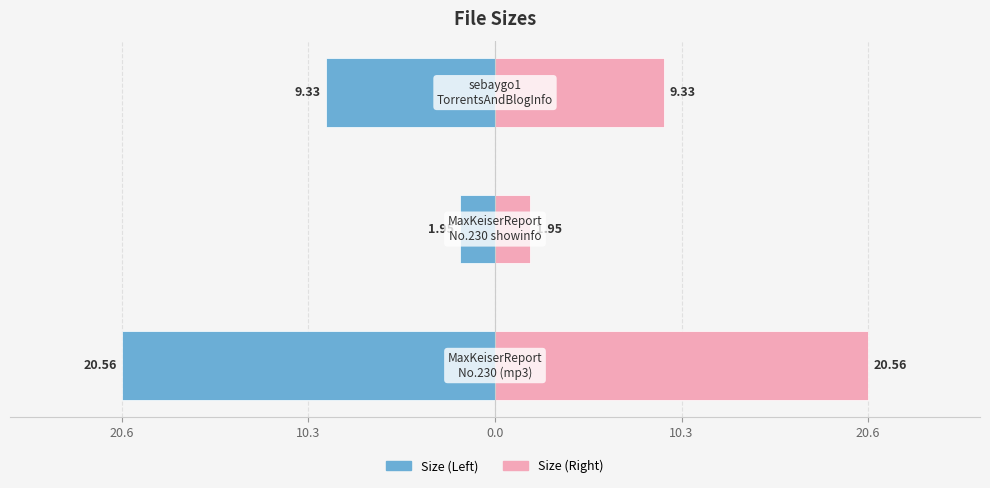

Reading right to left, transcribe all the data shown in this chart.

Left (Size): 0.0=-9.3	10.3=-1.9	20.6=-20.6
Right (Size): 0.0=9.3	10.3=1.9	20.6=20.6